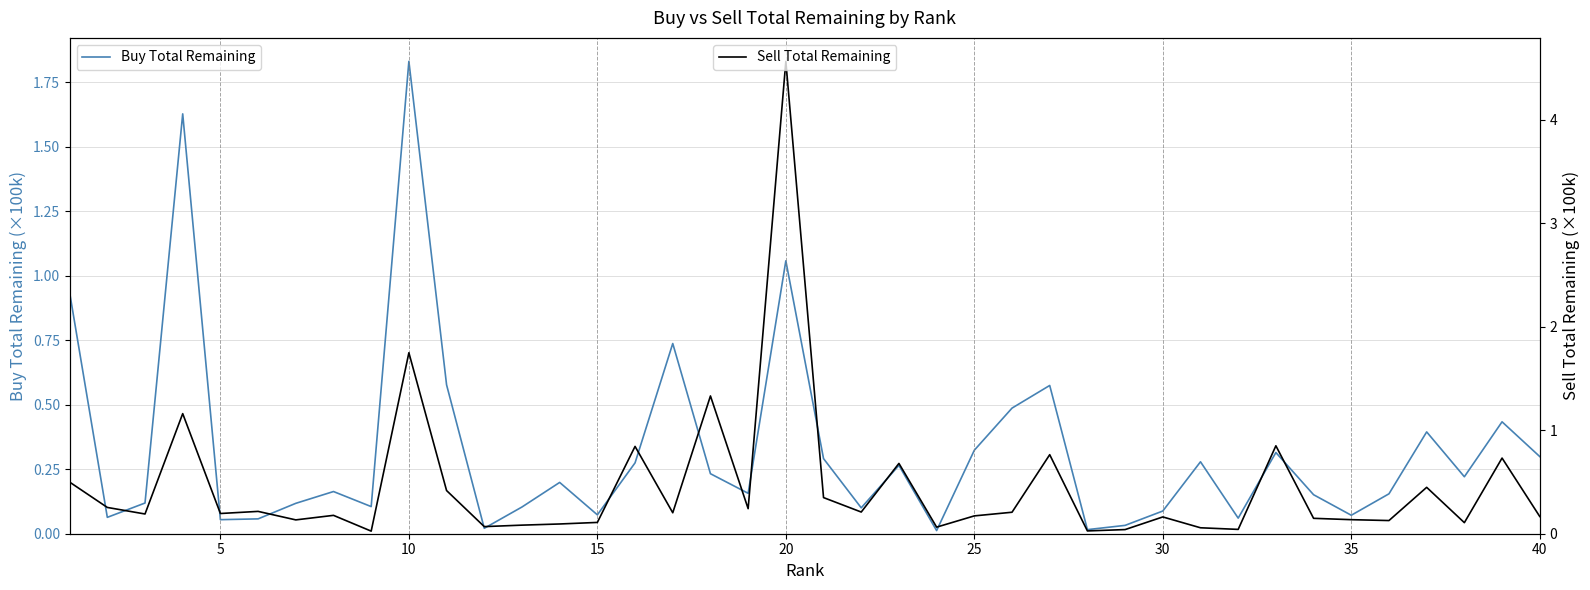

Which category has the highest value in the Buy Total Remaining series?

10